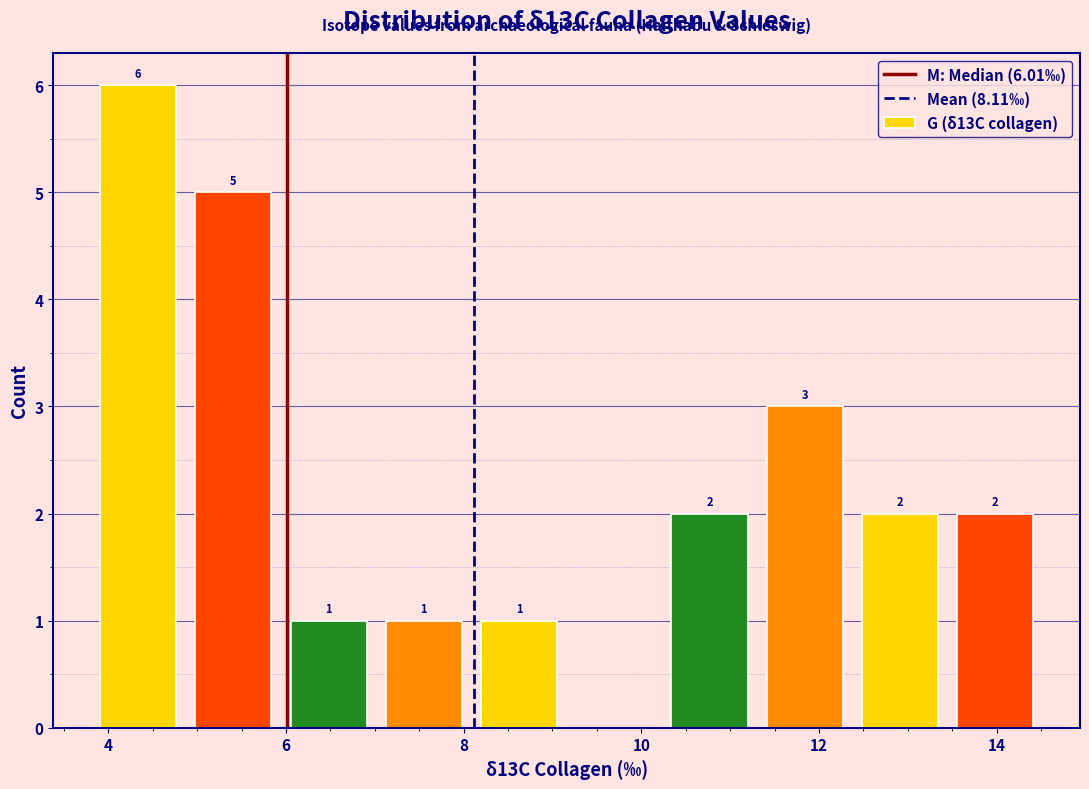

Over which range of the x-axis is the bar tallest?

3.8 to 4.8